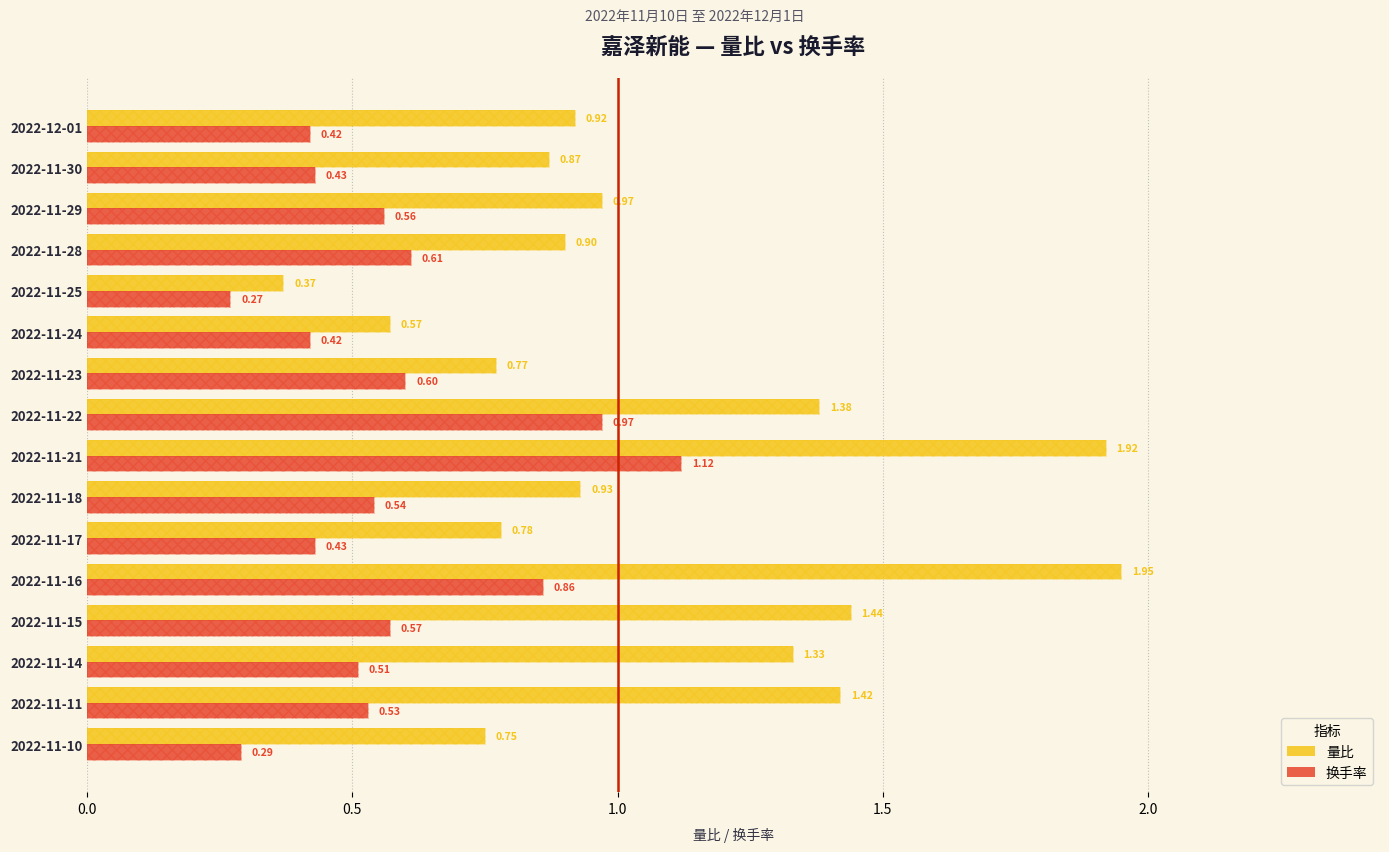

Is it true that 量比 equals 1.4 at 2022-11-22?

True